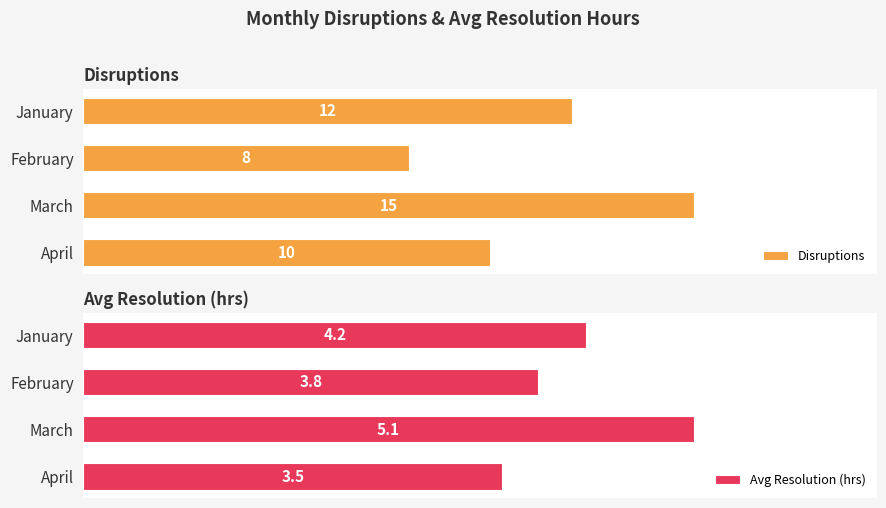

What are all the series names shown in the legend?

Disruptions, Avg Resolution (hrs)